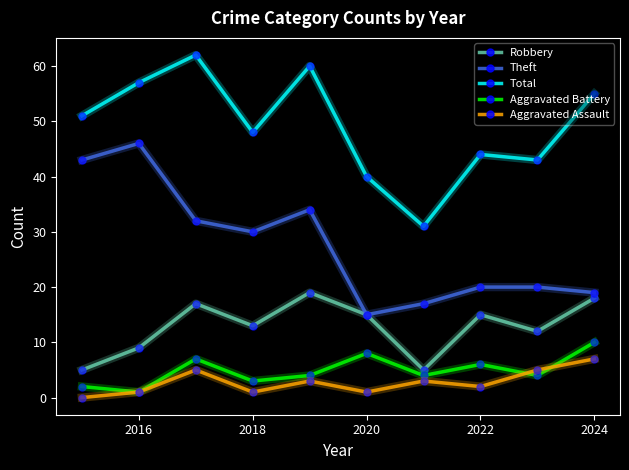

True or false: Robbery has more than 2 interior local peaks.

True